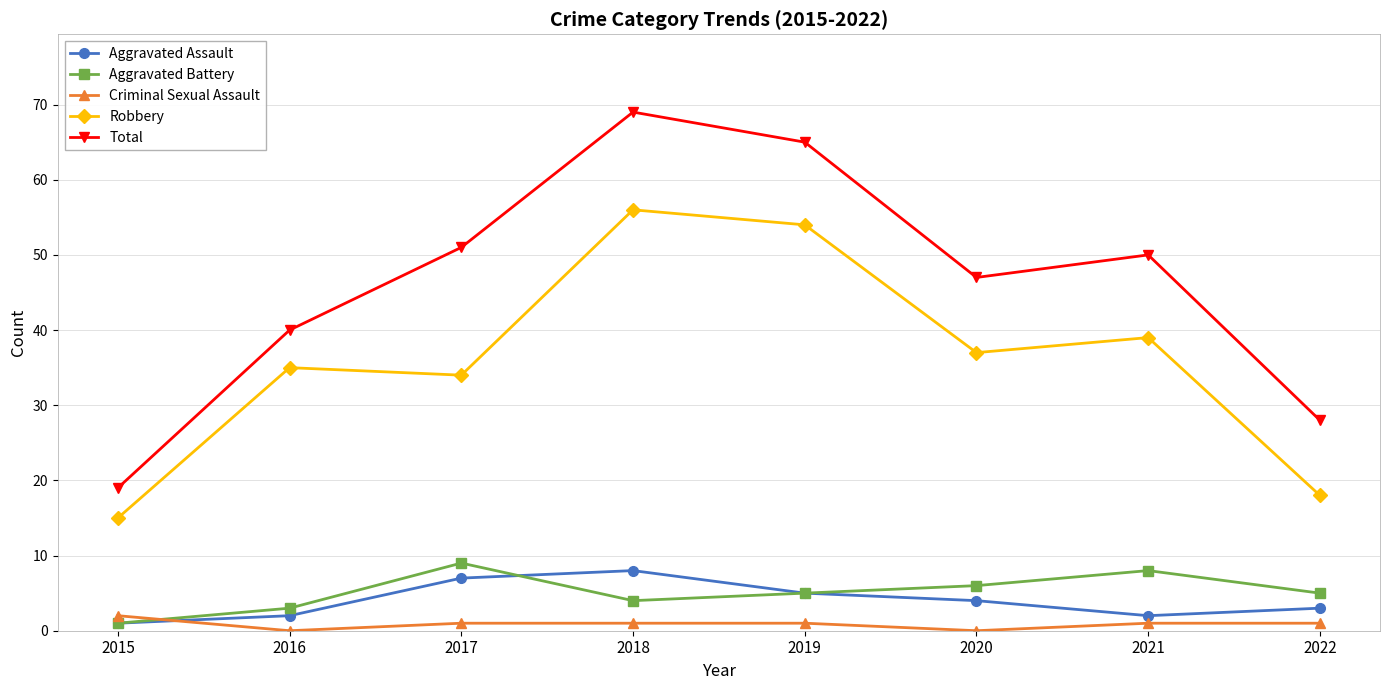

What is the approximate value of Total at 2017, to the nearest 5?

50